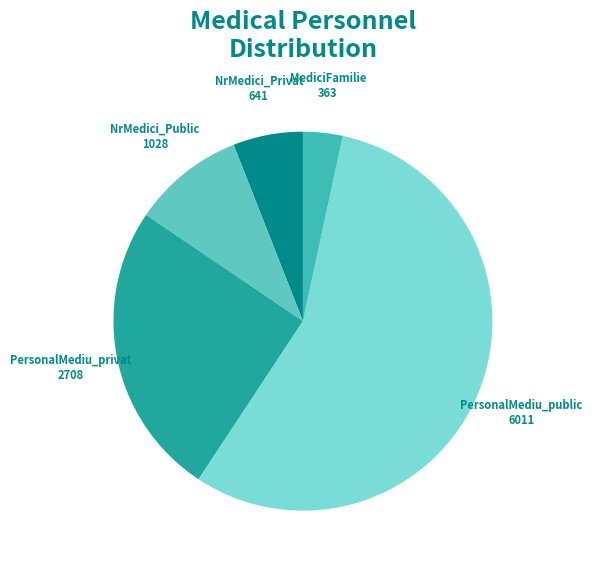

How many slices are in this pie chart?

5